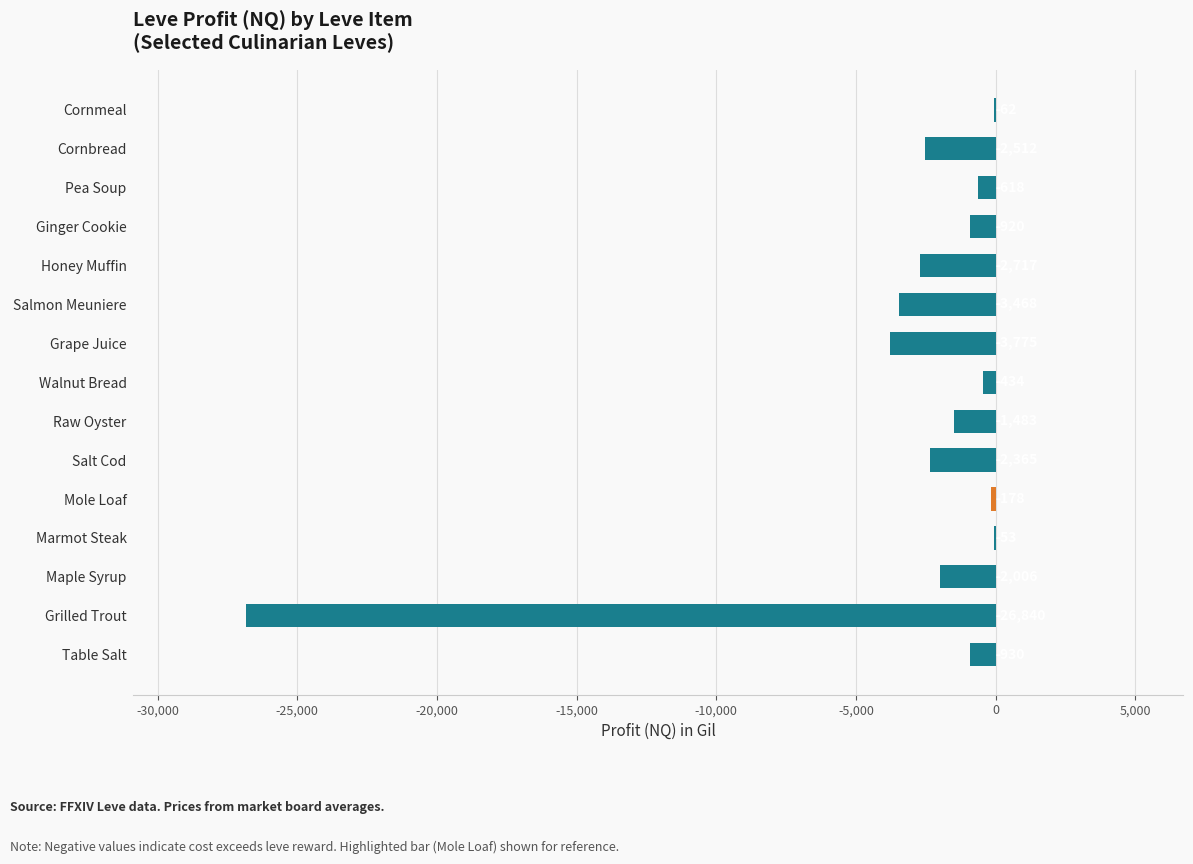

What is the maximum value shown in the chart?

-53.0